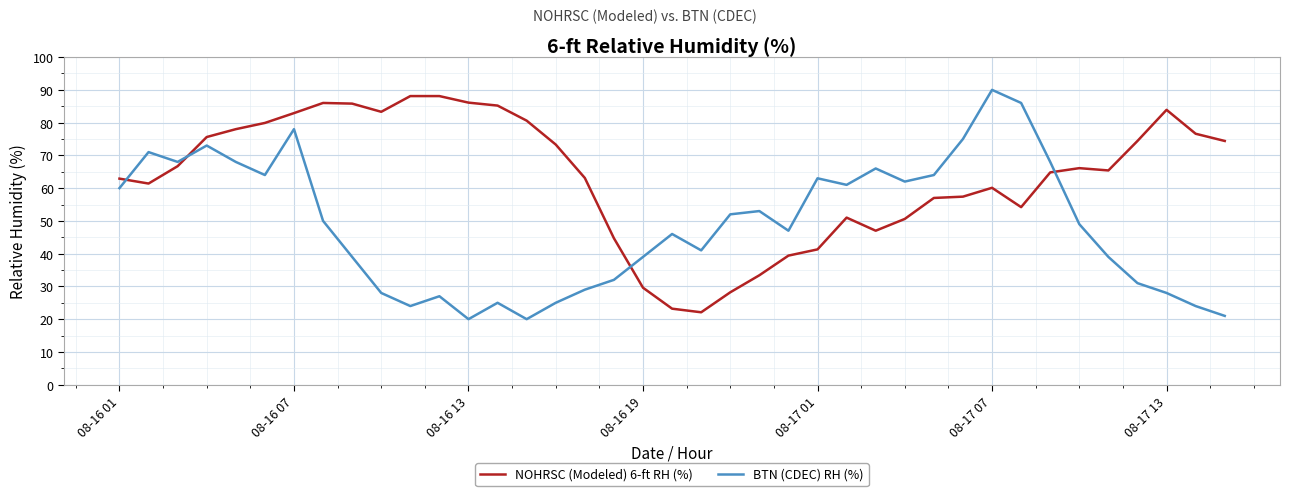

List the series in order of their peak value, highest first.

BTN (CDEC) RH (%), NOHRSC (Modeled) 6-ft RH (%)